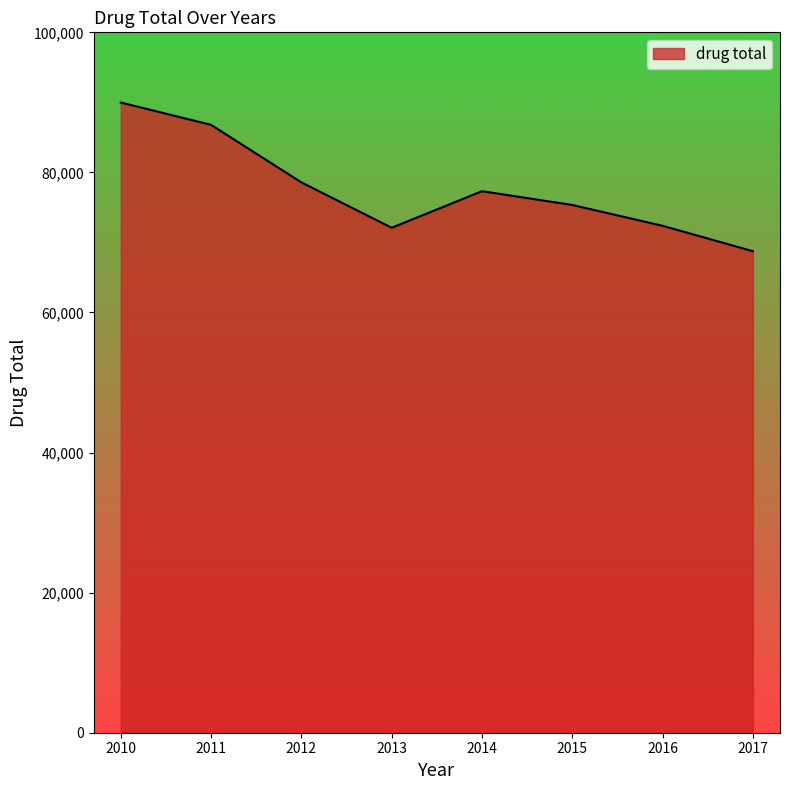

What is the difference between the second highest and second lowest values?

14697